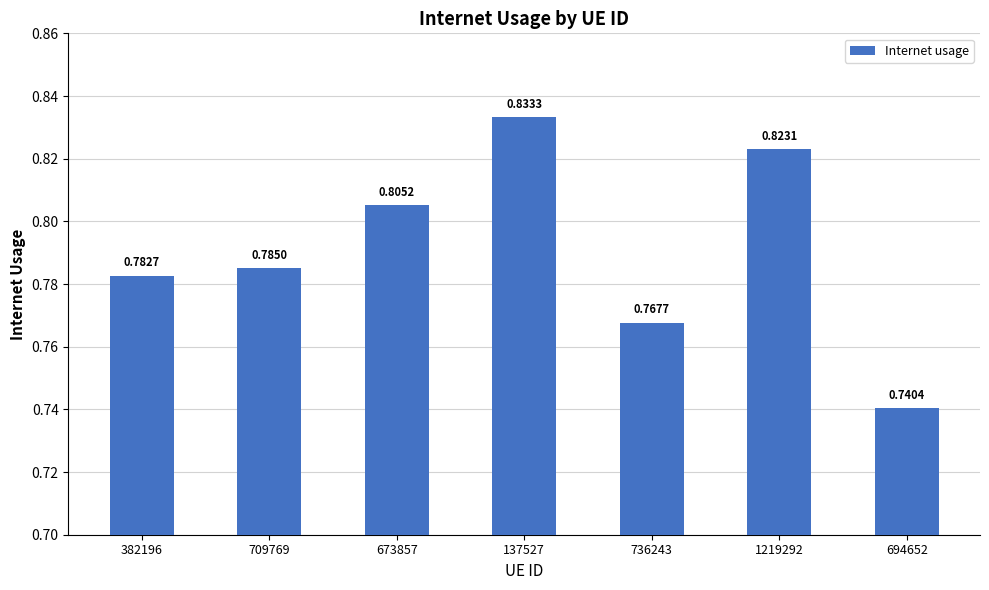

Which has a higher value, 673857 or 694652?

673857